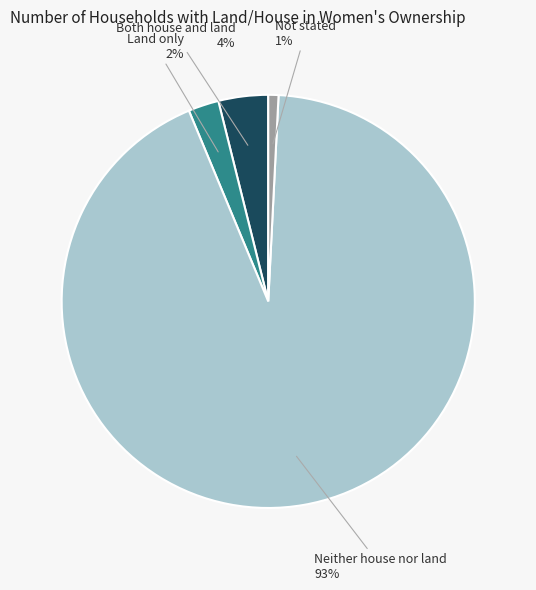

The Land only slice represents 10% of the pie. True or false?

False